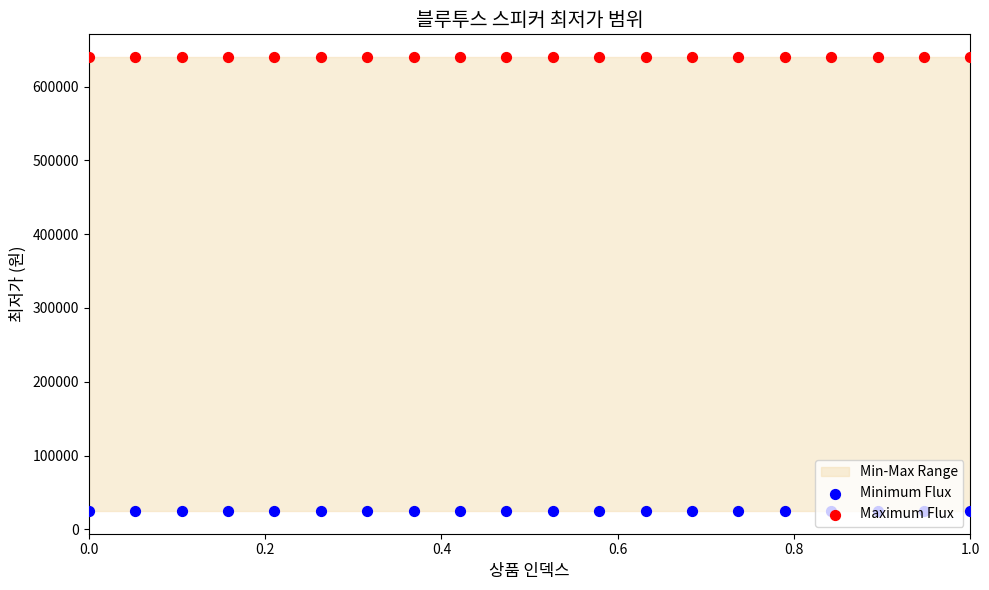

Which series reaches the maximum Y coordinate?

Maximum Flux